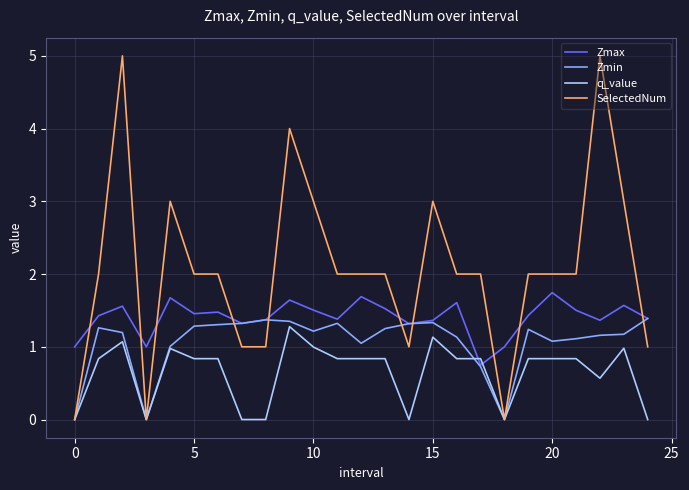

Rank the series by their average value, from lowest to highest.

q_value, Zmin, Zmax, SelectedNum